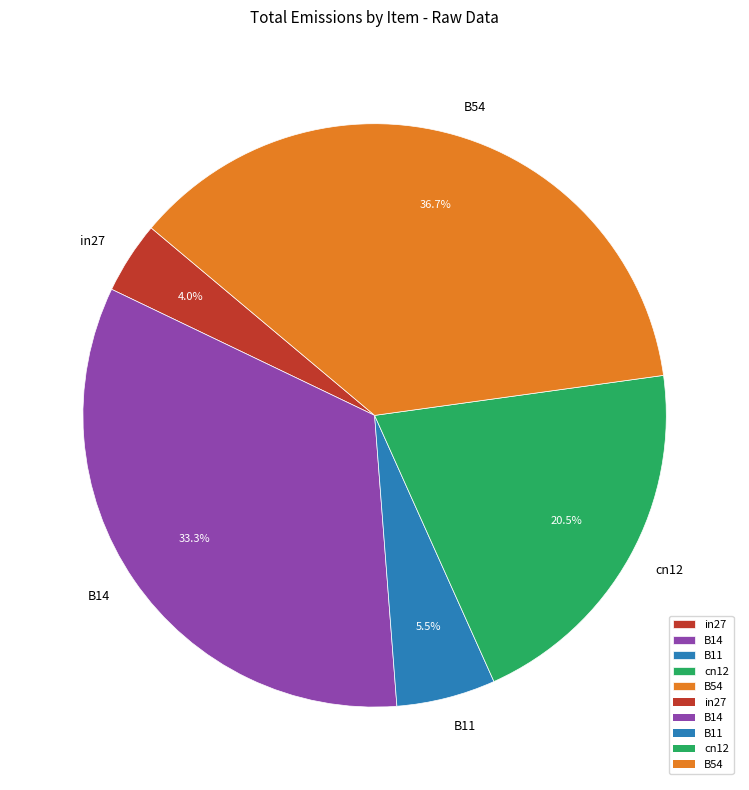

Count the number of slices in the pie.

5